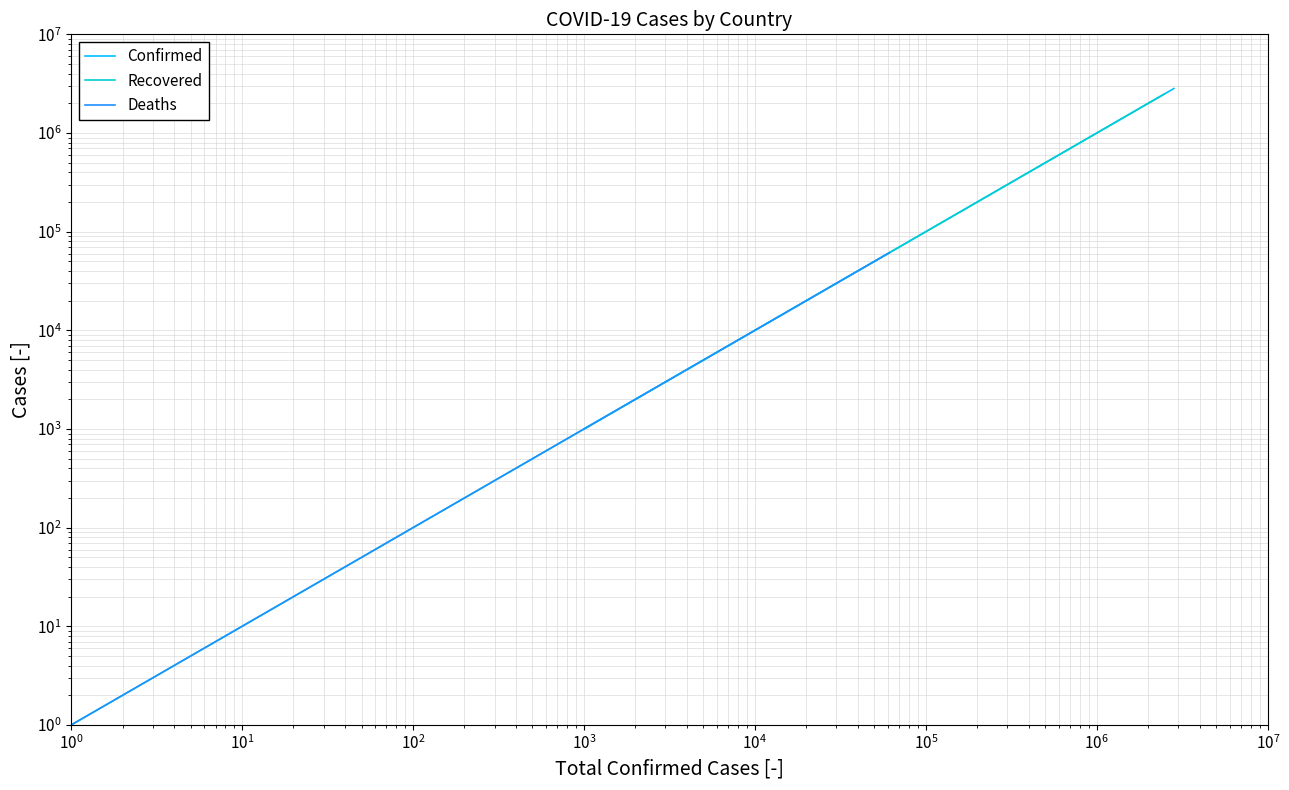

Which series has the largest total across all categories?

Confirmed